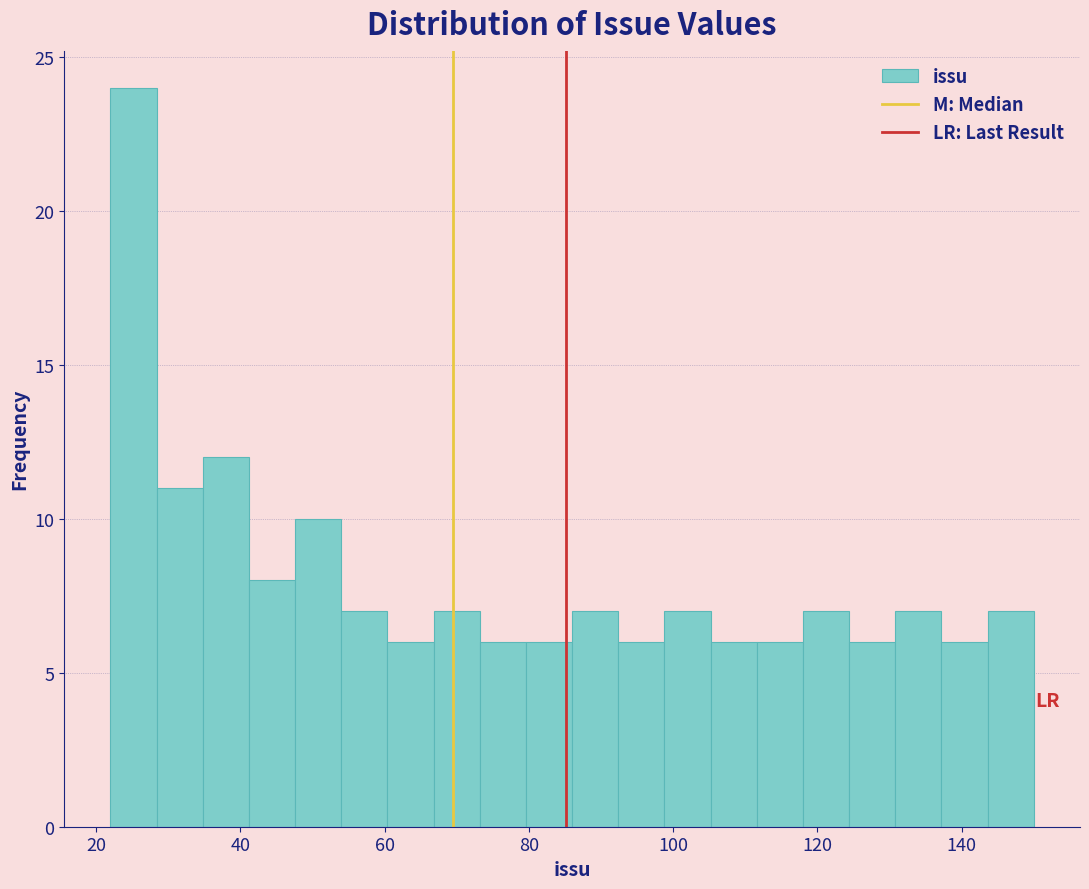

Around what value on the x-axis is the tallest bar? Give the approximate position of its centre, as read against the axis.

26